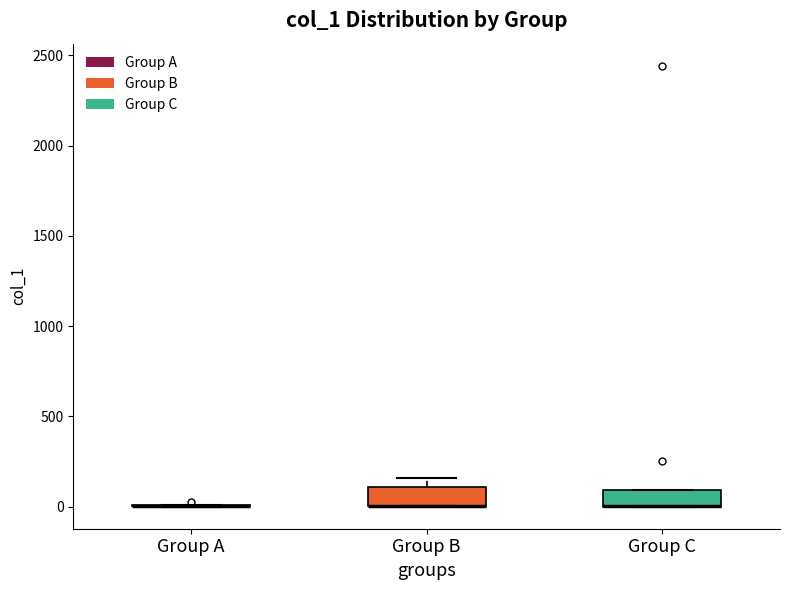

Reading left to right, transcribe this box plot: for each box, give where its median line is, the range the box spans, and where its two whiskers end, as read against the y-axis. The values are not printed on the chart, so give them approximately, as read against the axis.

Group A: box collapsed to a line at 0, whiskers 0 to 0
Group B: median 0 (drawn on the box's lower edge), box 0 to 100, whiskers 0 to 150
Group C: median 0 (drawn on the box's lower edge), box 0 to 100, whiskers 0 to 100